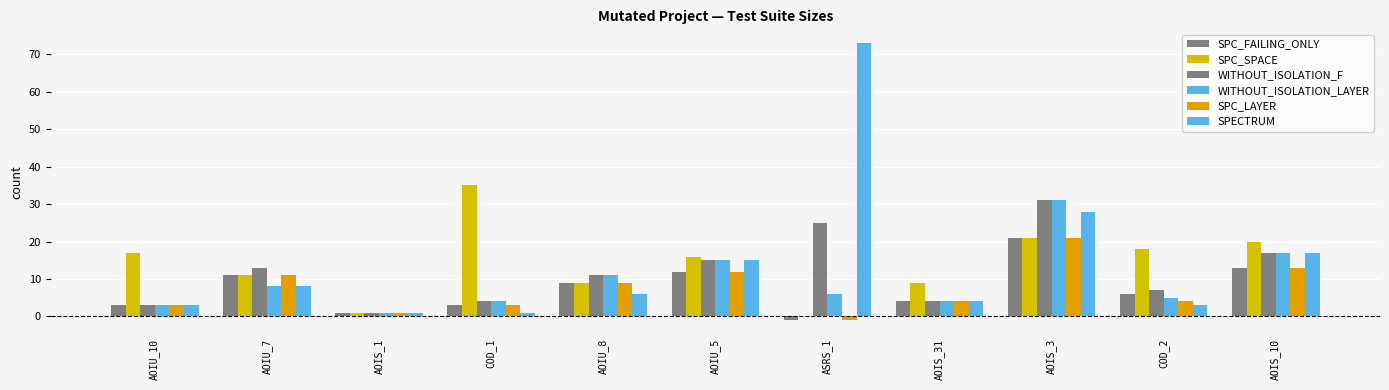

Are the bars grouped side by side (vs. stacked)?

Yes